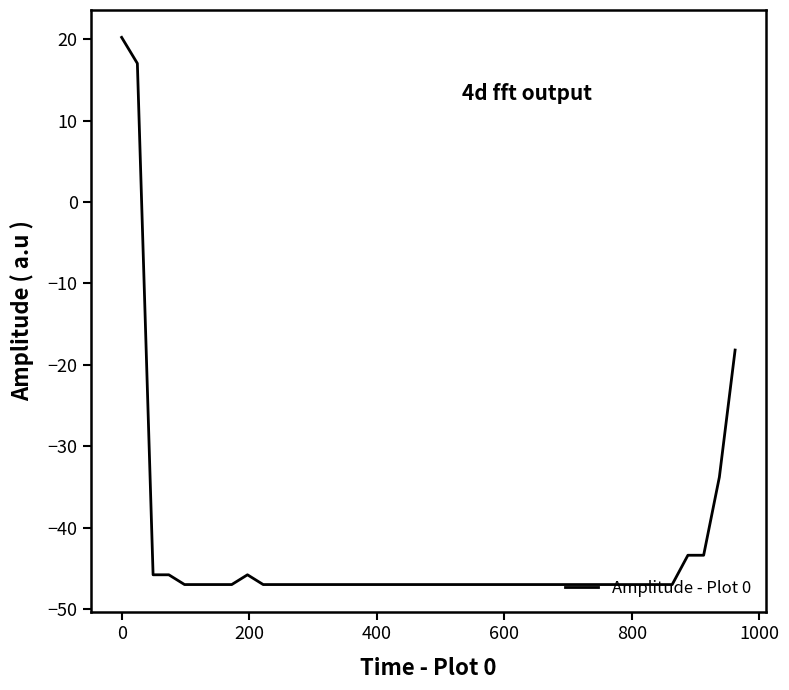

What is the smallest value displayed?

-47.0